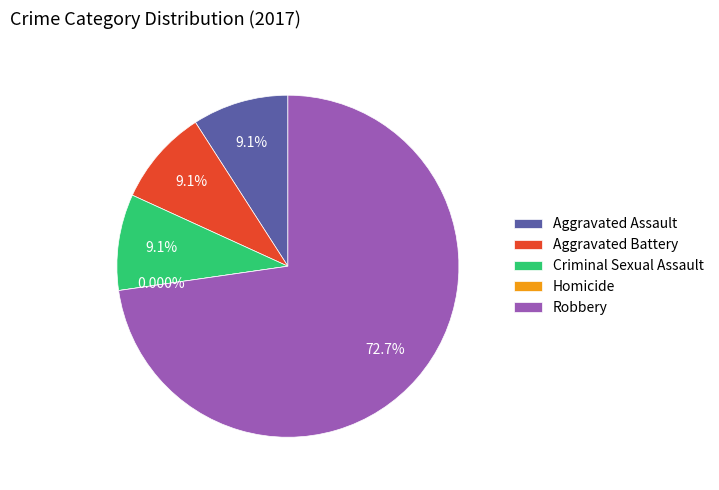

What is the total percentage of Criminal Sexual Assault and Homicide?

9.1%